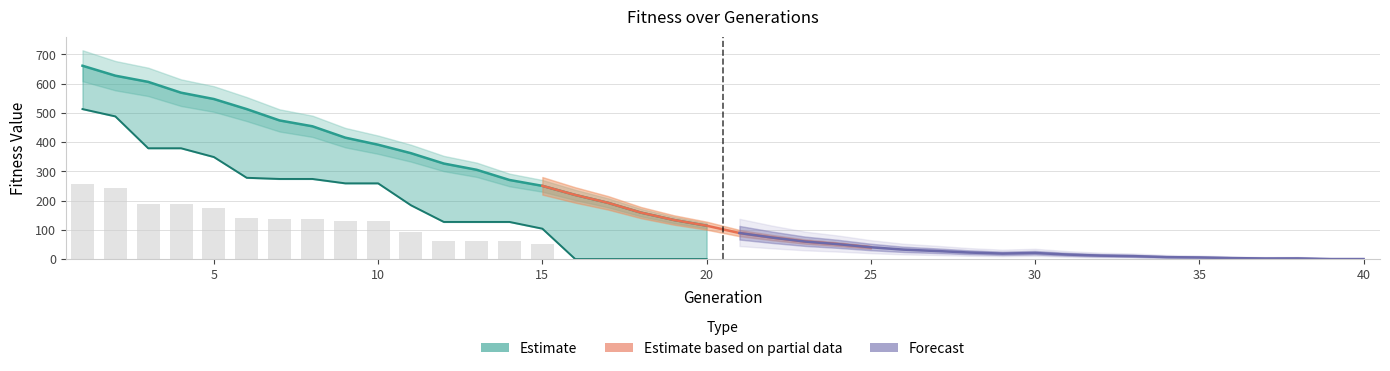

The value at 16 is 133.6. True or false?

False